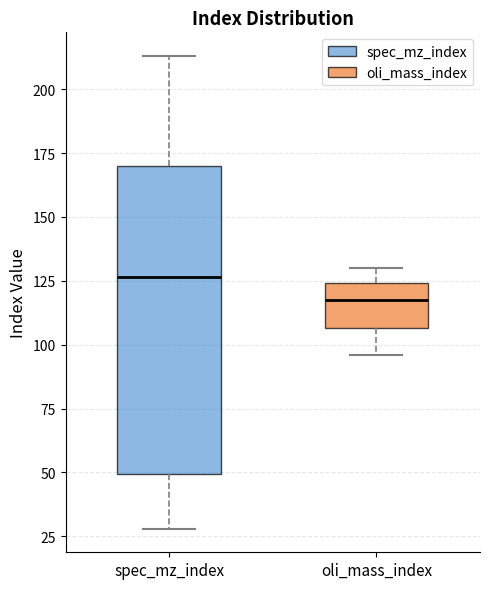

Where does the lower whisker of the box for spec_mz_index end on the y-axis? The values are not printed on the chart, so give them approximately, as read against the axis.

30